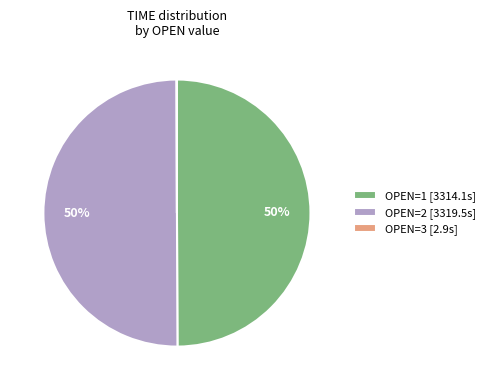

To the nearest percent, what is the average slice percentage?

33%